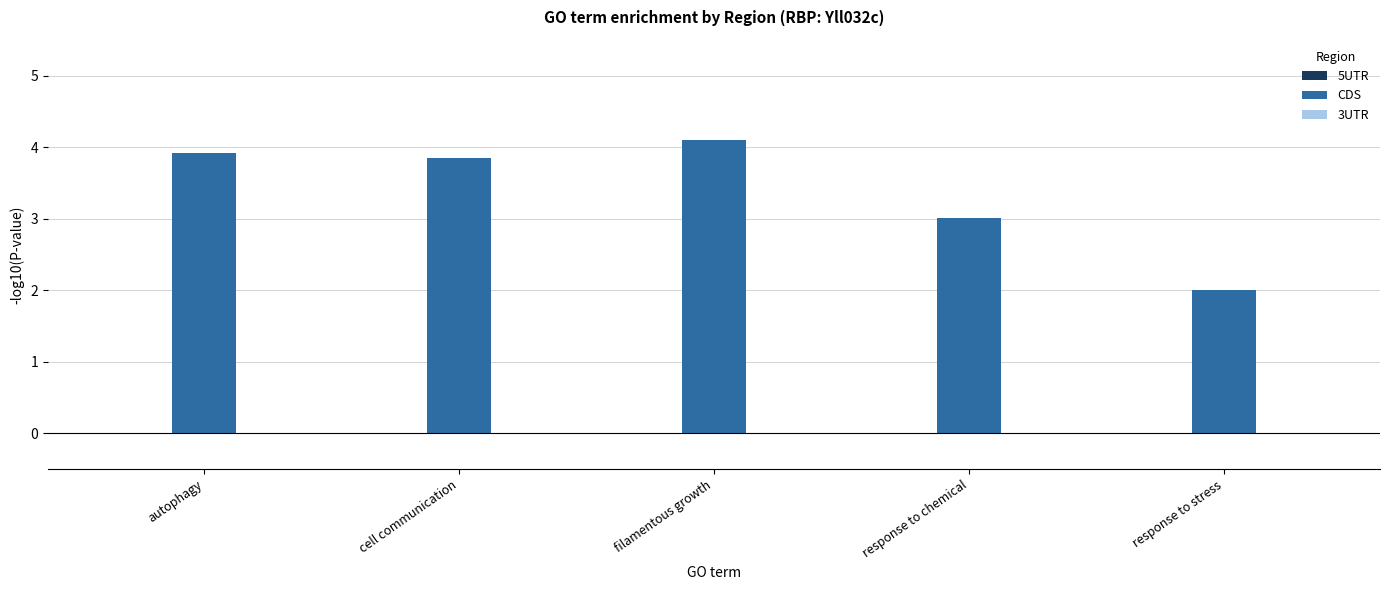

How many categories are shown in the chart?

5